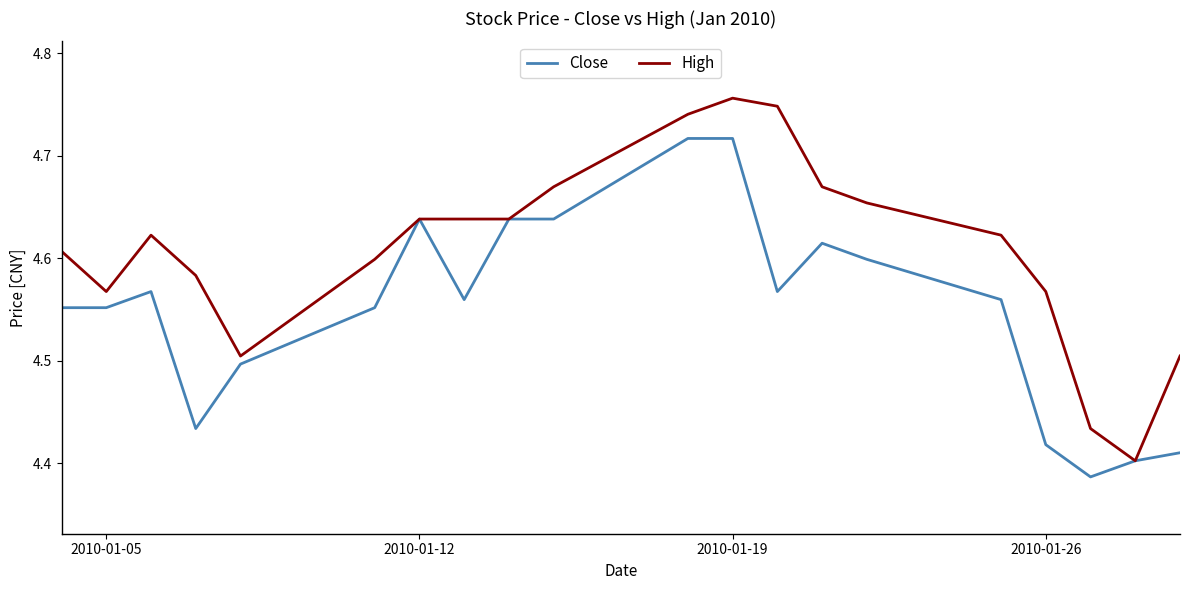

Count the number of data series in this chart.

2